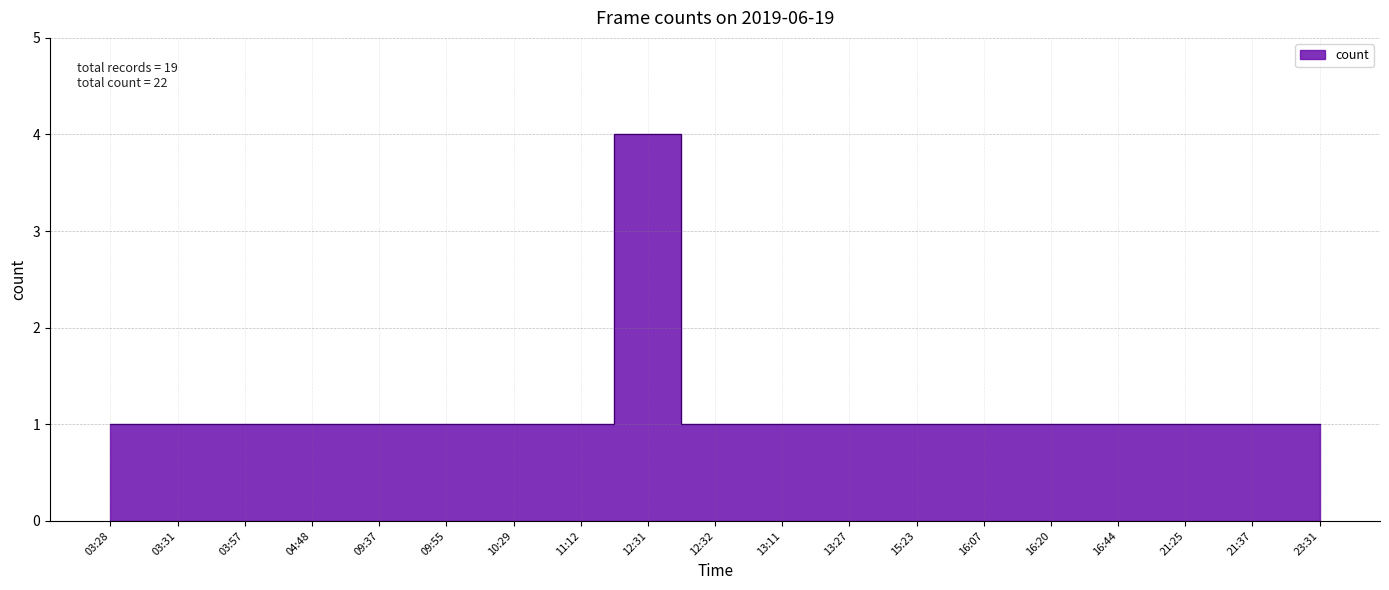

Reading left to right, list all the values displayed in this chart.

1	1	1	1	1	1	1	1	4	1	1	1	1	1	1	1	1	1	1